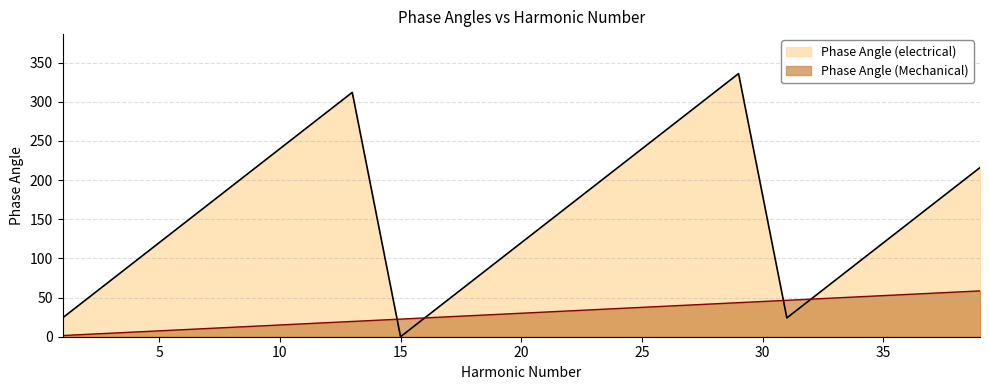

The Phase Angle (Mechanical) series shows 2.4 at 1. True or false?

False